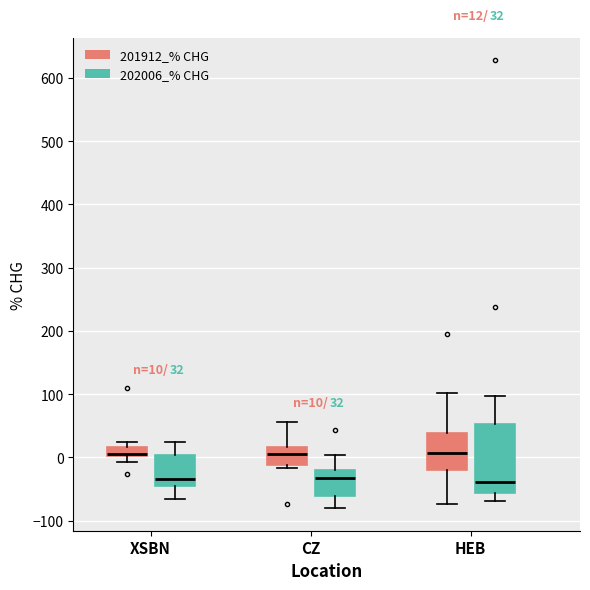

Which box is the tallest, from its lower edge to its upper edge?

HEB (202006_% CHG)